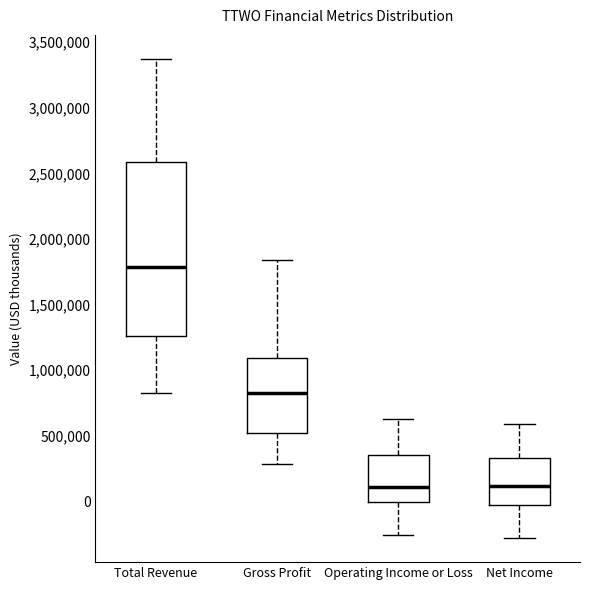

Reading left to right, transcribe this box plot: for each box, give where its median line is, the range the box spans, and where its two whiskers end, as read against the y-axis. The values are not printed on the chart, so give them approximately, as read against the axis.

Total Revenue: median 1800000, box 1250000 to 2600000, whiskers 850000 to 3350000
Gross Profit: median 850000, box 500000 to 1100000, whiskers 300000 to 1850000
Operating Income or Loss: median 100000, box 0 to 350000, whiskers -250000 to 650000
Net Income: median 100000, box 0 to 350000, whiskers -300000 to 600000